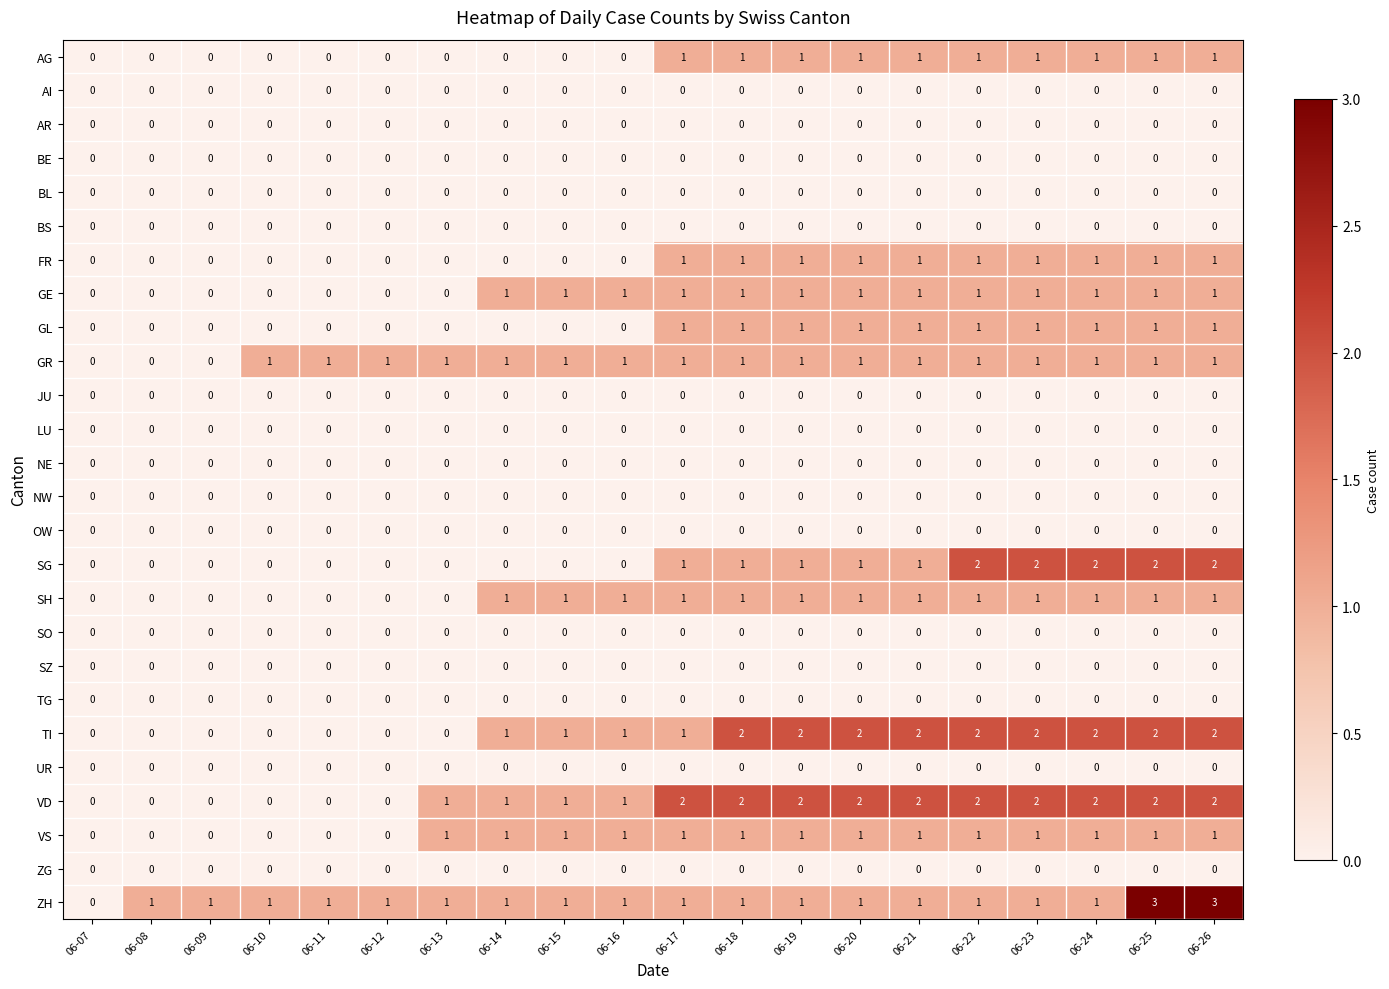

What is the maximum value shown in the chart?

3